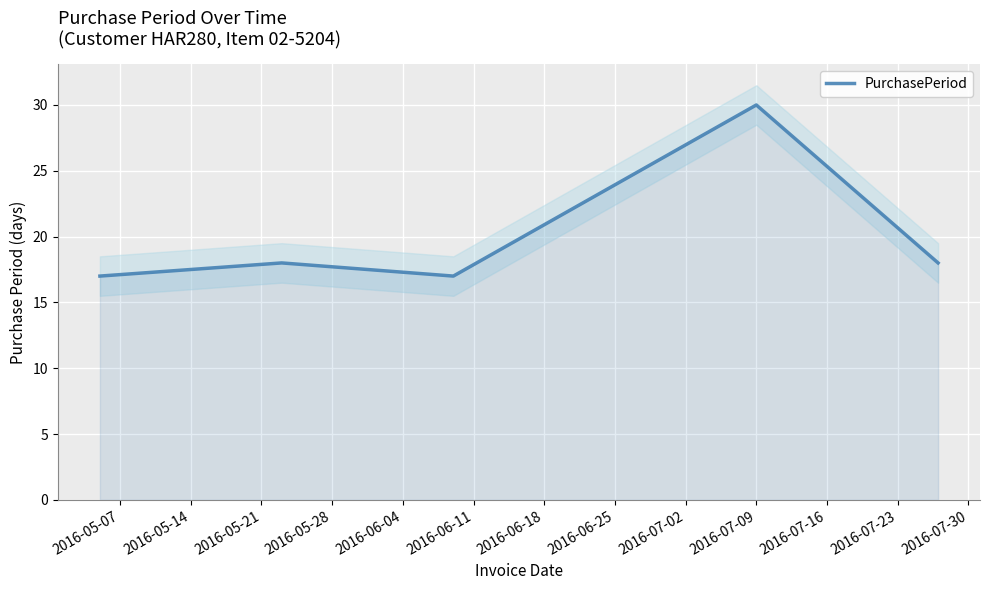

What is the minimum value for PurchasePeriod?

17